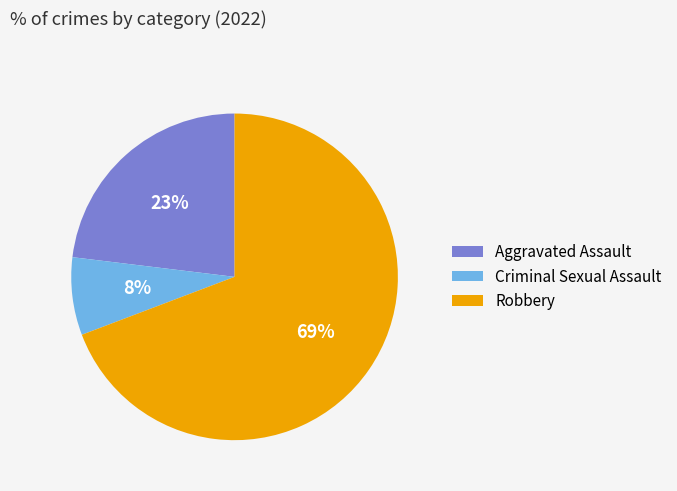

Which slice is the smallest?

Criminal Sexual Assault